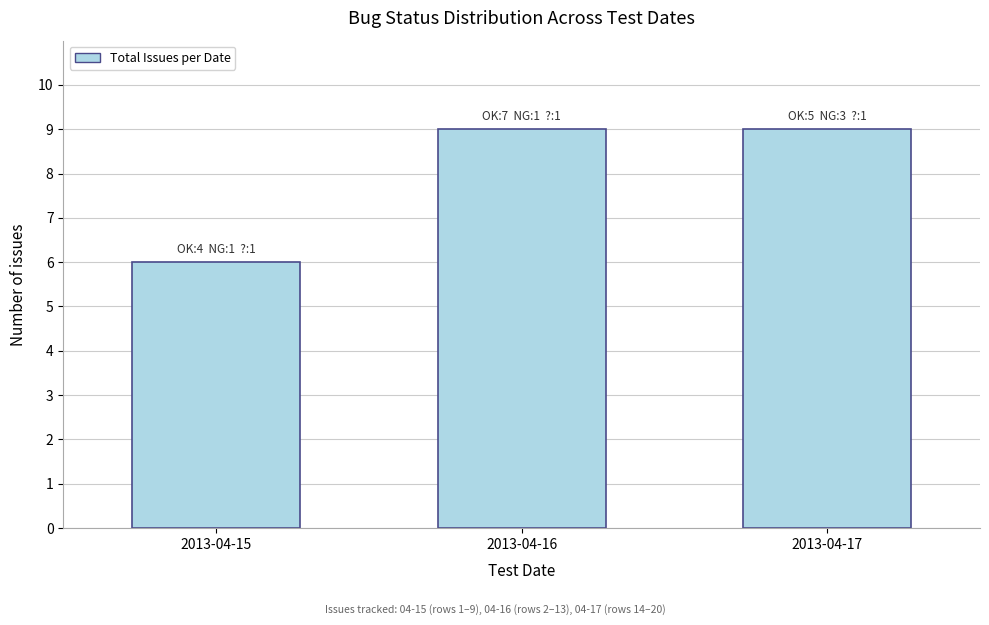

Reading right to left, list all the values displayed in this chart.

2013-04-17=9	2013-04-16=9	2013-04-15=6